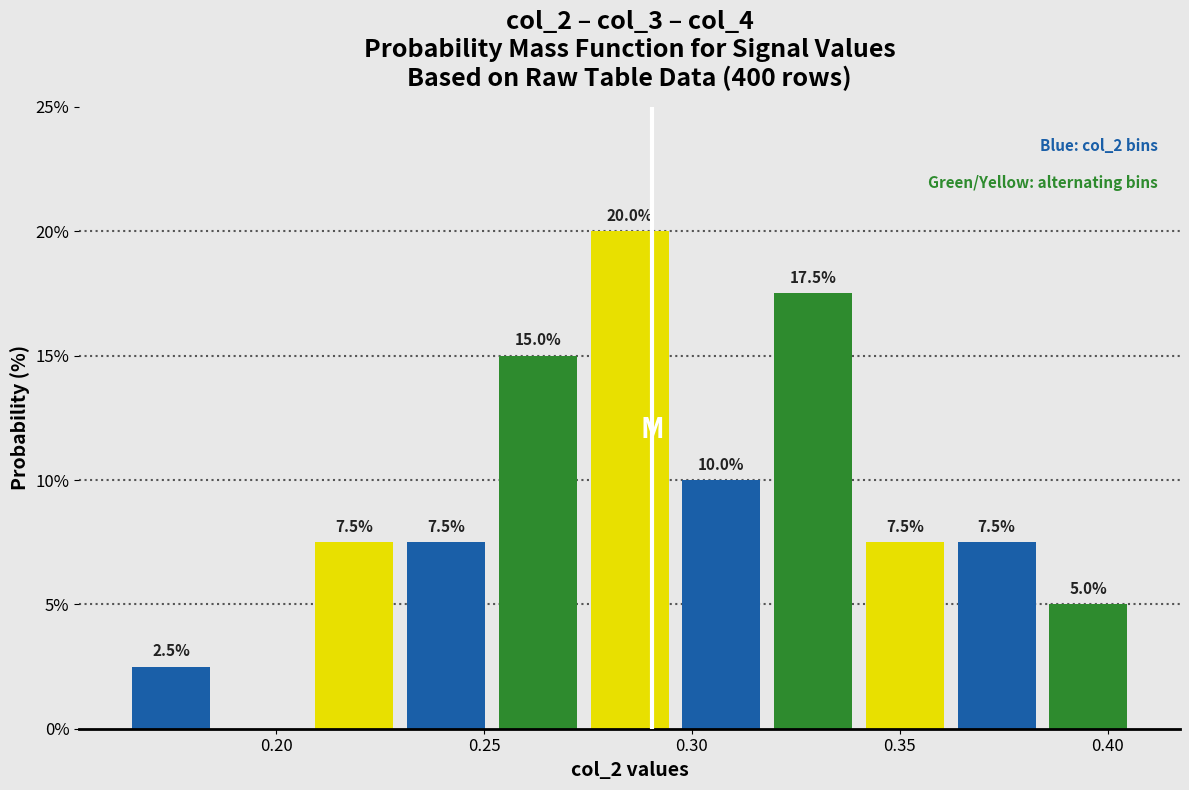

Which range on the x-axis has the tallest bar?

0.275 to 0.295